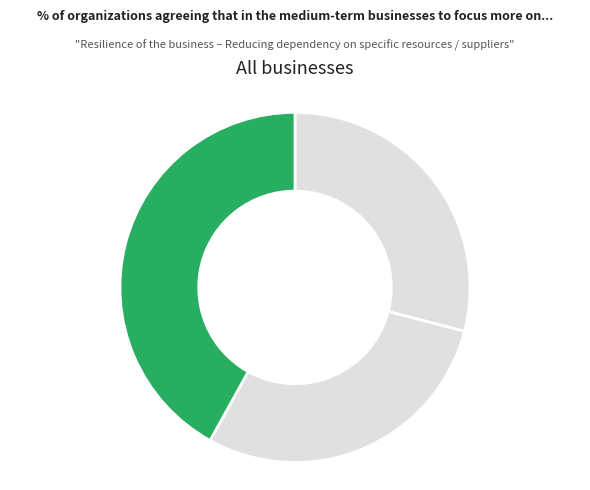

How many slices are in this pie chart?

3